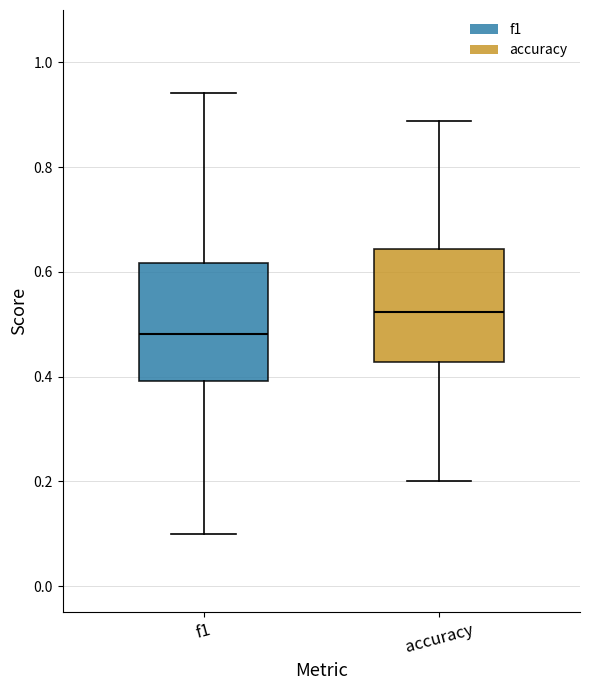

Which box's median line is the lowest?

f1